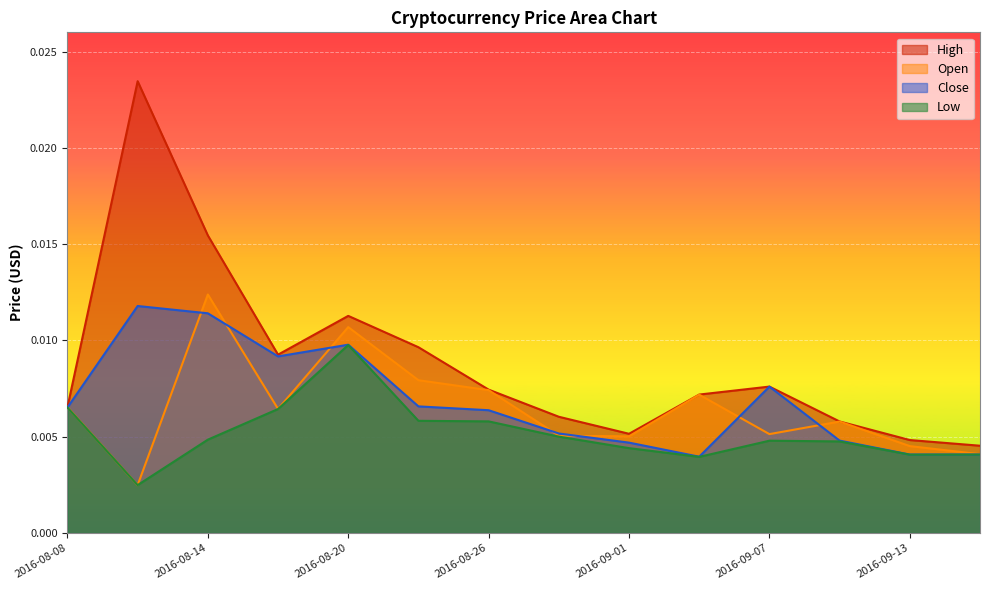

How many lines are shown in the chart?

4